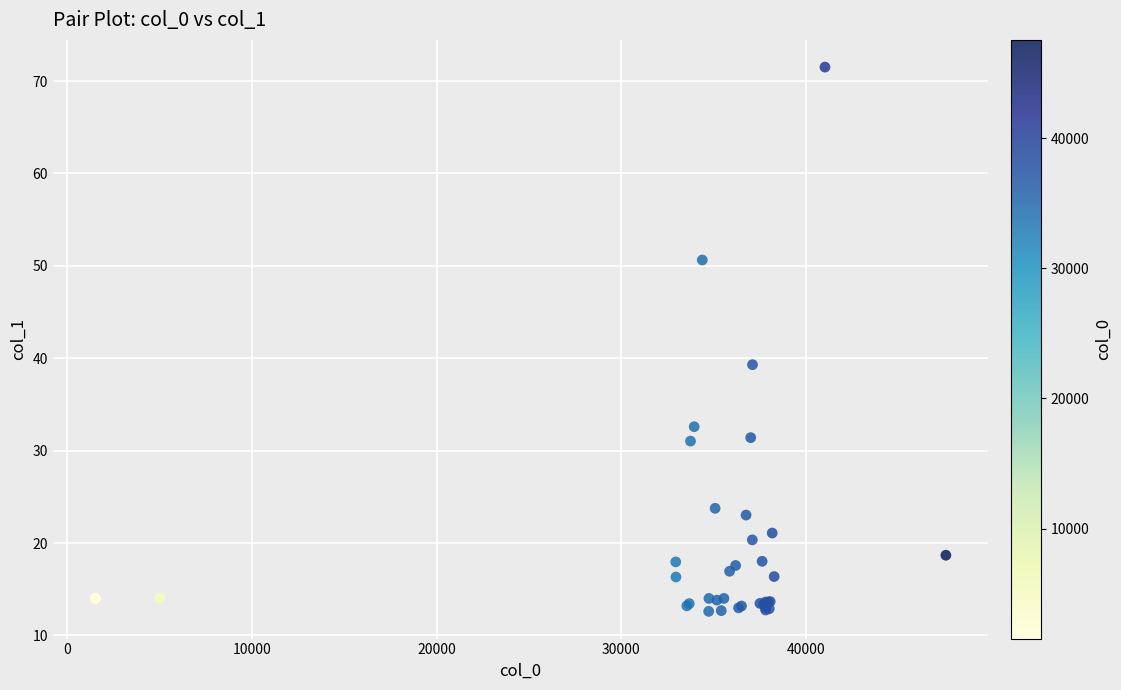

What Y value in the scatter plot is closest to 42?

39.3